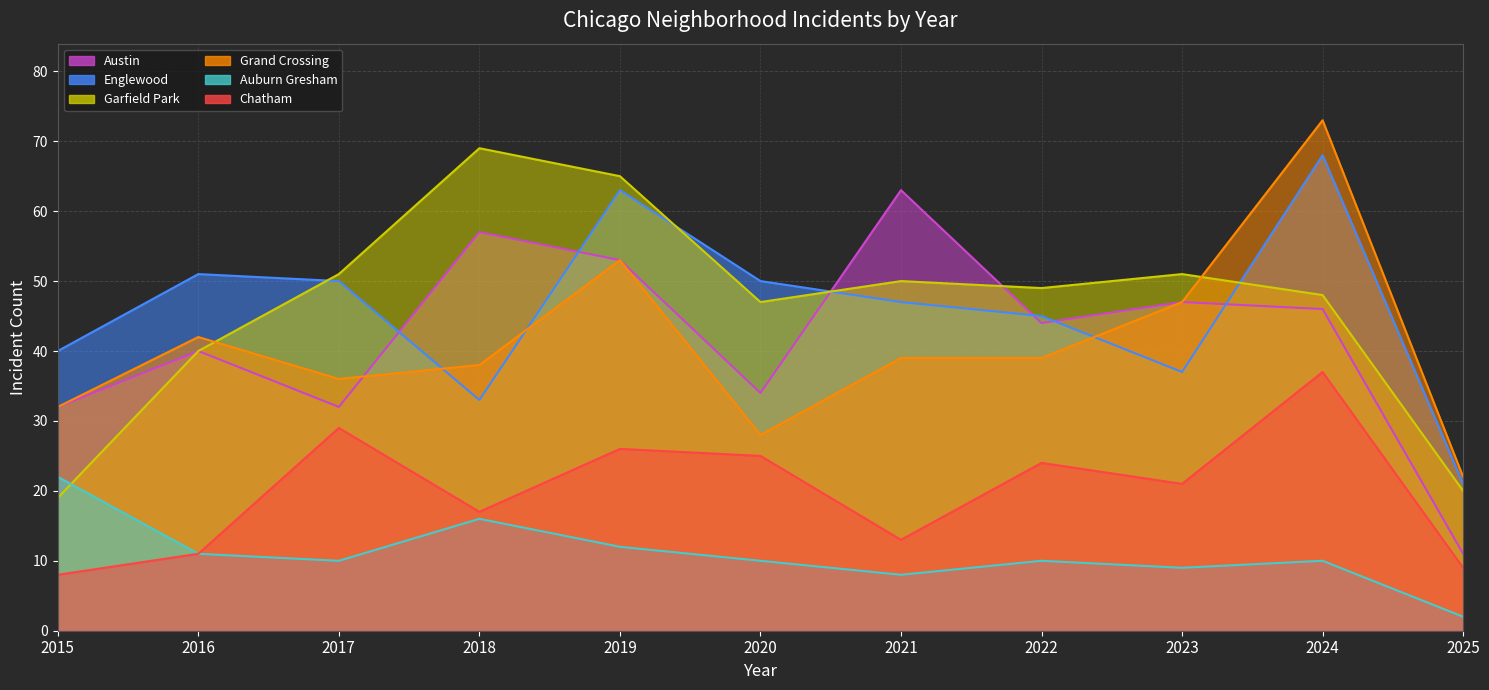

Which series has the largest total across all categories?

Garfield Park